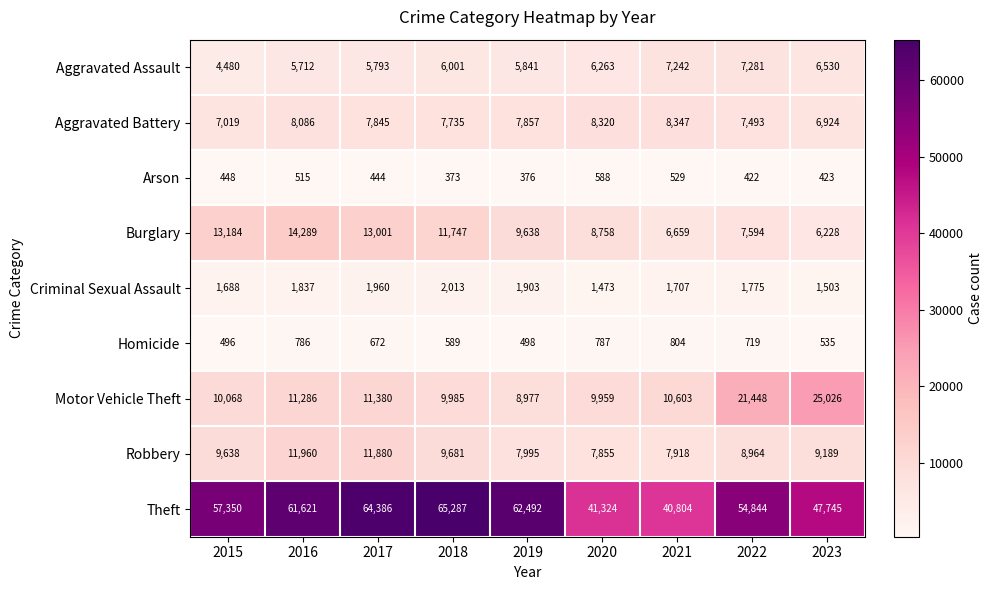

At which category is the sum across all series the highest?

2017